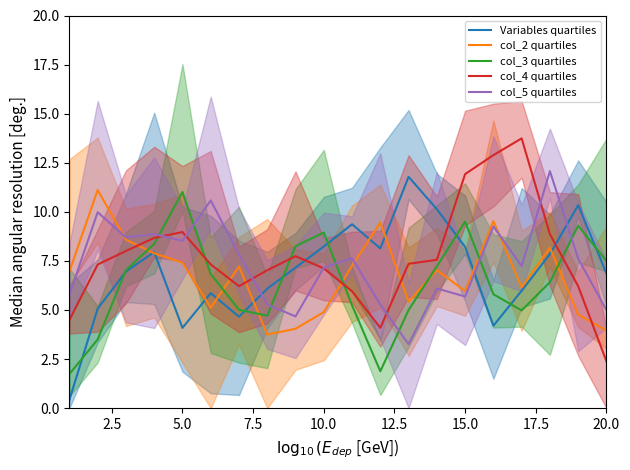

Reading right to left, what are all the values shown in this chart?

Variables quartiles: 6.9	10.3	7.8	6.0	4.2	8.2	10.1	11.8	8.1	9.4	8.2	7.2	6.1	4.7	5.9	4.1	7.9	7.0	5.1	0.4
col_2 quartiles: 4.0	4.8	8.2	6.2	9.5	6.0	7.0	5.4	9.5	7.3	4.9	4.0	3.7	7.2	5.1	7.4	7.9	8.6	11.1	7.0
col_3 quartiles: 7.5	9.3	6.4	5.0	5.8	9.5	7.2	5.0	1.9	5.2	8.9	8.3	4.7	5.0	6.8	11.0	8.4	7.0	3.5	1.7
col_4 quartiles: 2.4	6.2	8.9	13.7	12.9	11.9	7.6	7.4	4.1	6.0	7.1	7.7	7.0	6.2	7.3	9.0	8.7	8.0	7.3	4.5
col_5 quartiles: 5.0	7.6	12.1	7.2	9.3	5.7	6.1	3.3	5.3	7.6	7.2	4.7	5.3	7.8	10.6	8.5	8.9	8.7	10.0	5.8